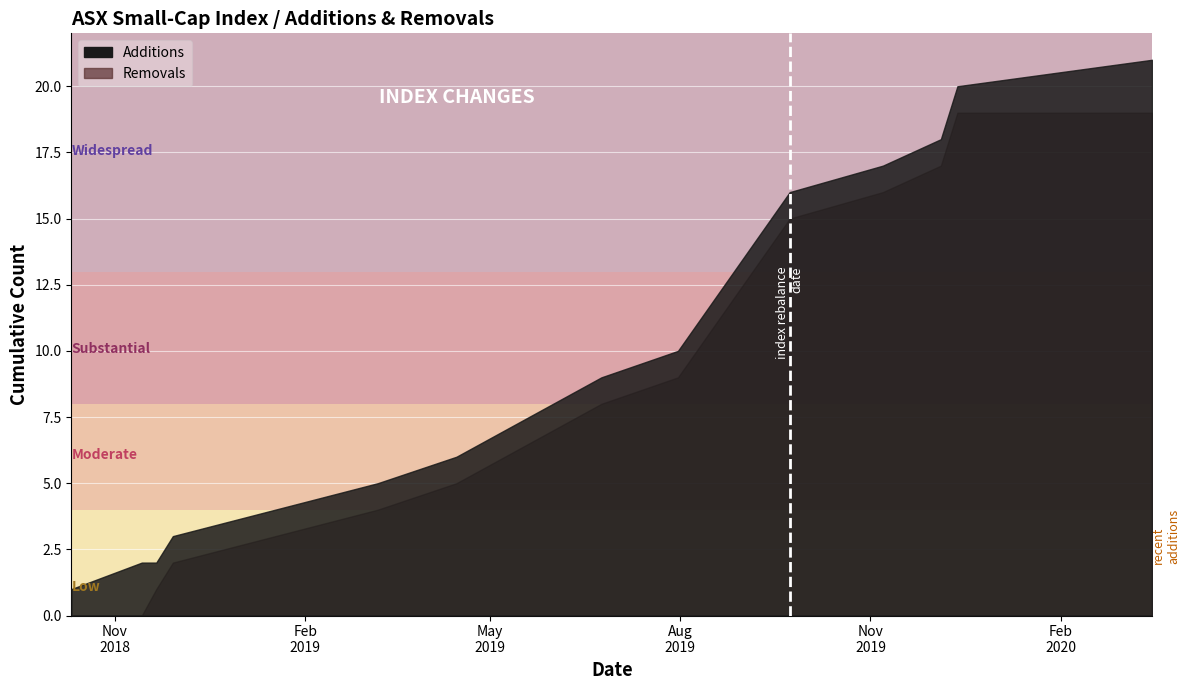

Does the chart display data point markers on the line(s)?

No